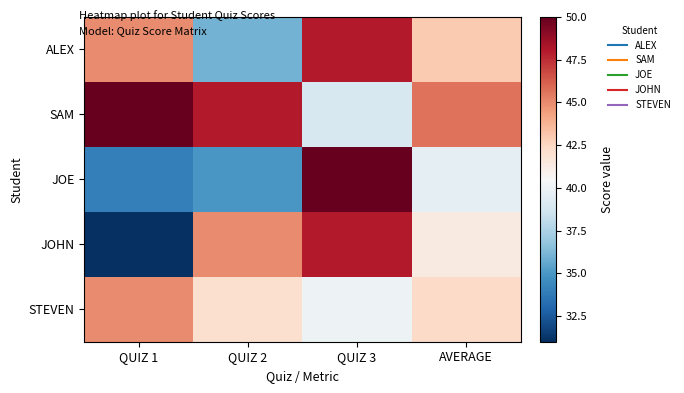

Reading right to left, extract all data points from this chart.

ALEX: AVERAGE=43.0	QUIZ 3=48.0	QUIZ 2=36.0	QUIZ 1=45.0
SAM: AVERAGE=45.7	QUIZ 3=39.0	QUIZ 2=48.0	QUIZ 1=50.0
JOE: AVERAGE=39.7	QUIZ 3=50.0	QUIZ 2=35.0	QUIZ 1=34.0
JOHN: AVERAGE=41.3	QUIZ 3=48.0	QUIZ 2=45.0	QUIZ 1=31.0
STEVEN: AVERAGE=42.3	QUIZ 3=40.0	QUIZ 2=42.0	QUIZ 1=45.0